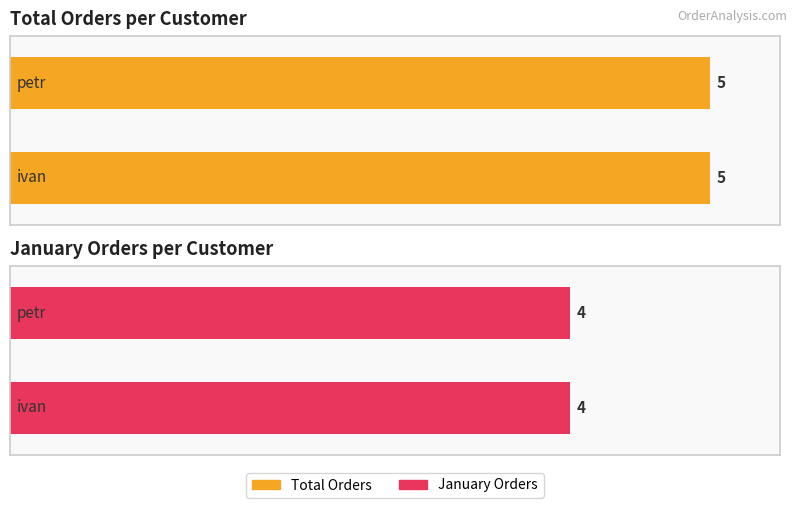

The value of petr at ivan is 5. True or false?

True